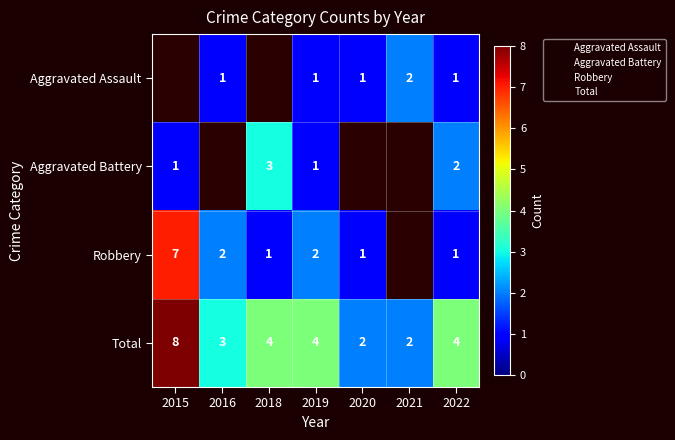

What is the sum of the Aggravated Battery values at 2015 and 2022?

3.0